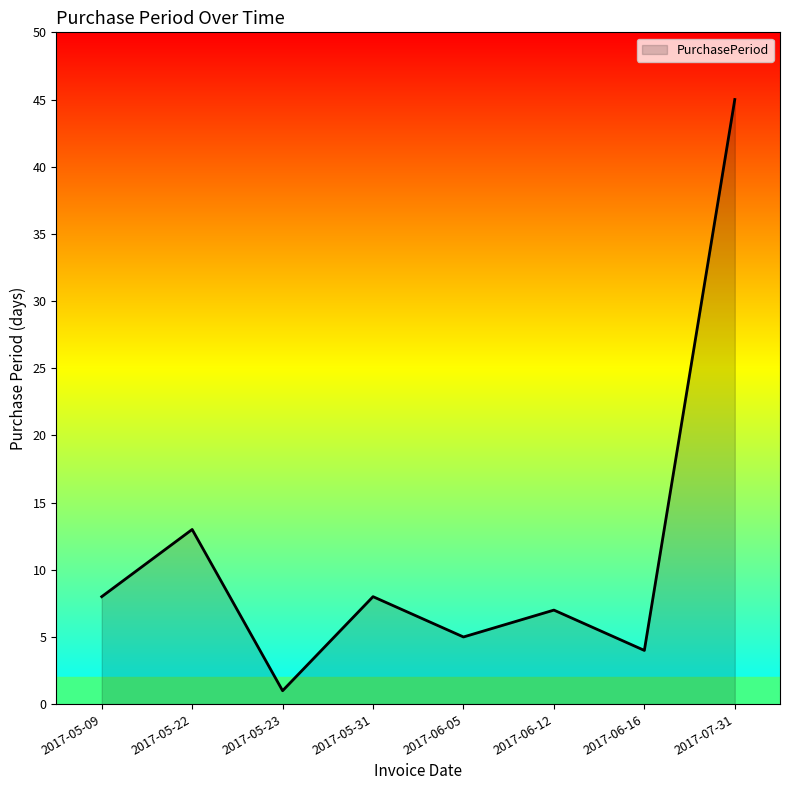

What value does the data have at 2017-06-16?

4